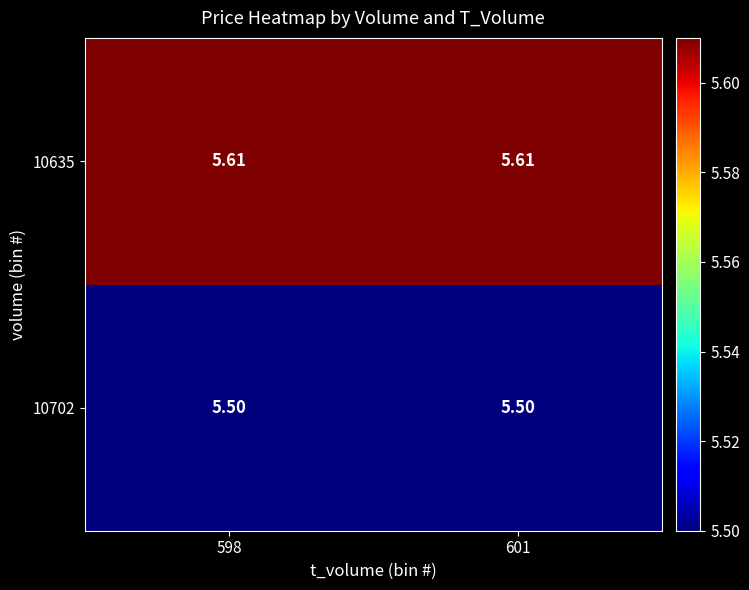

What is the difference between the highest and lowest values at 601?

0.1